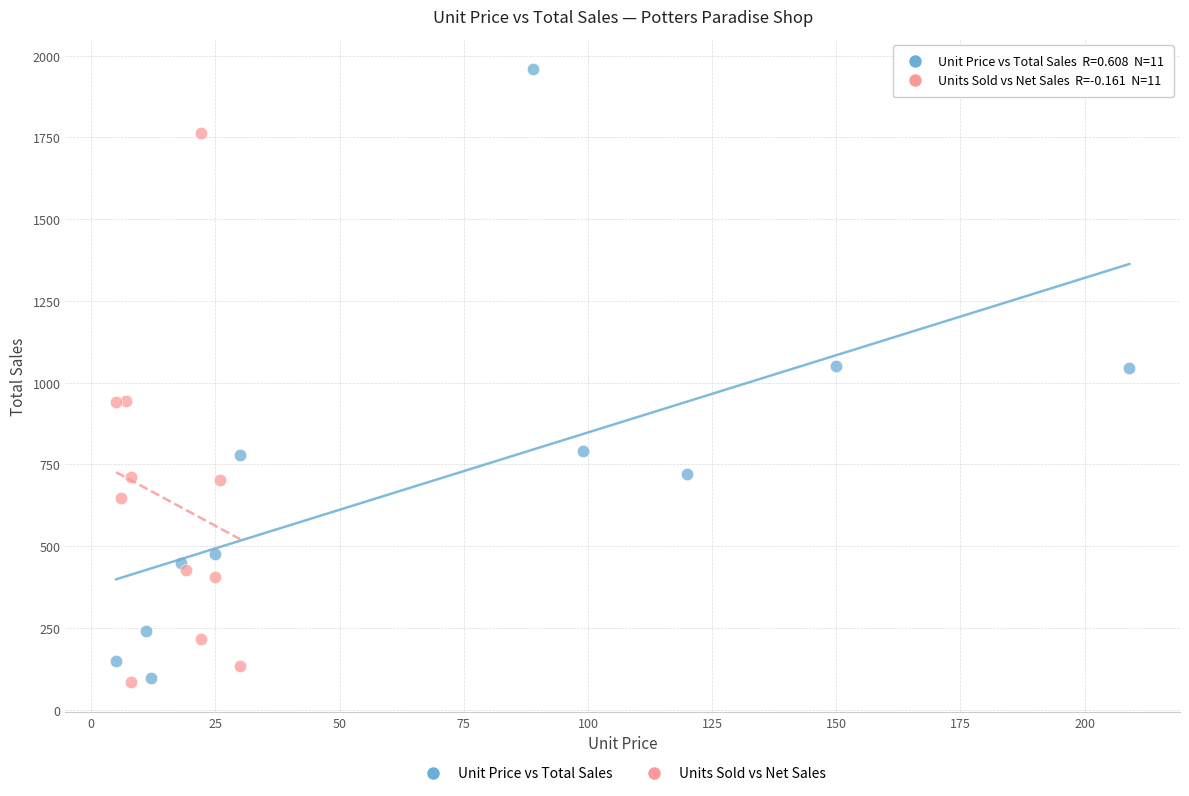

Which series has the widest spread of Y values?

Unit Price vs Total Sales